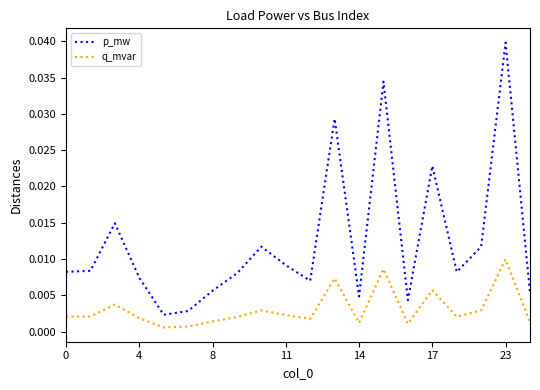

In q_mvar, how many points are higher than both neighbors (excluding endpoints)?

6